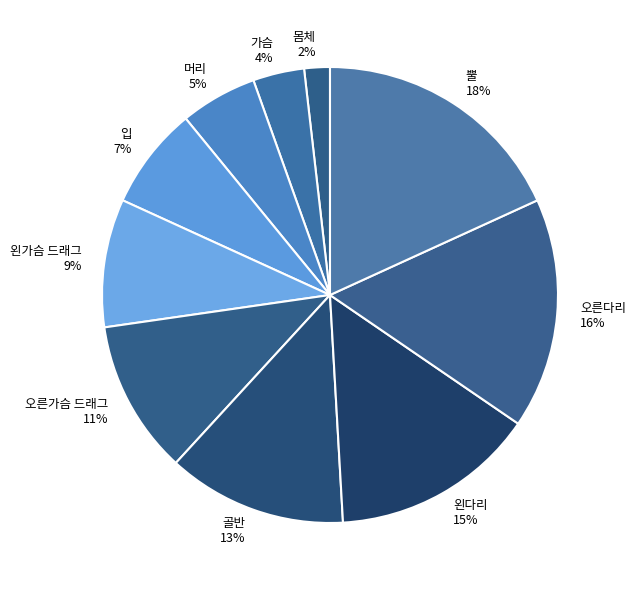

Is there a majority slice in this chart?

No